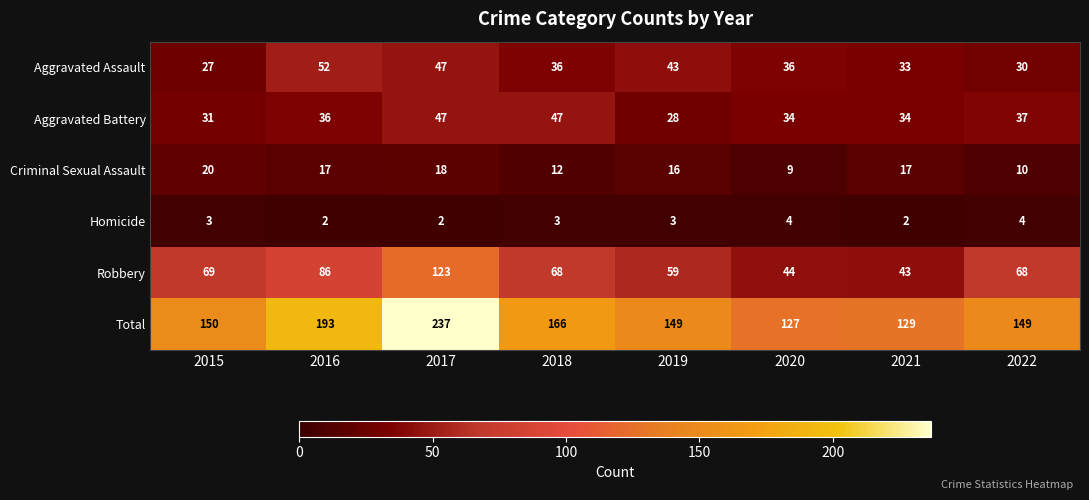

At which category is the sum across all series the highest?

2017